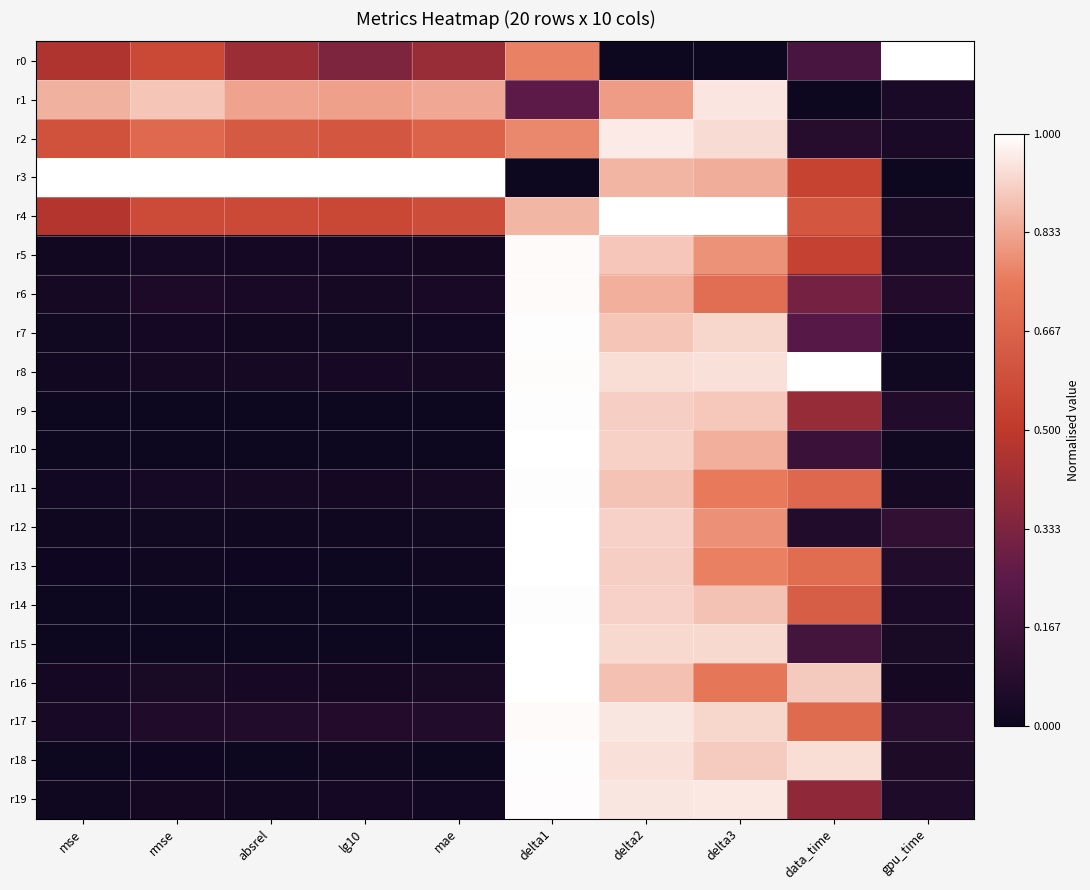

At how many categories does at least one series exceed 0?

10